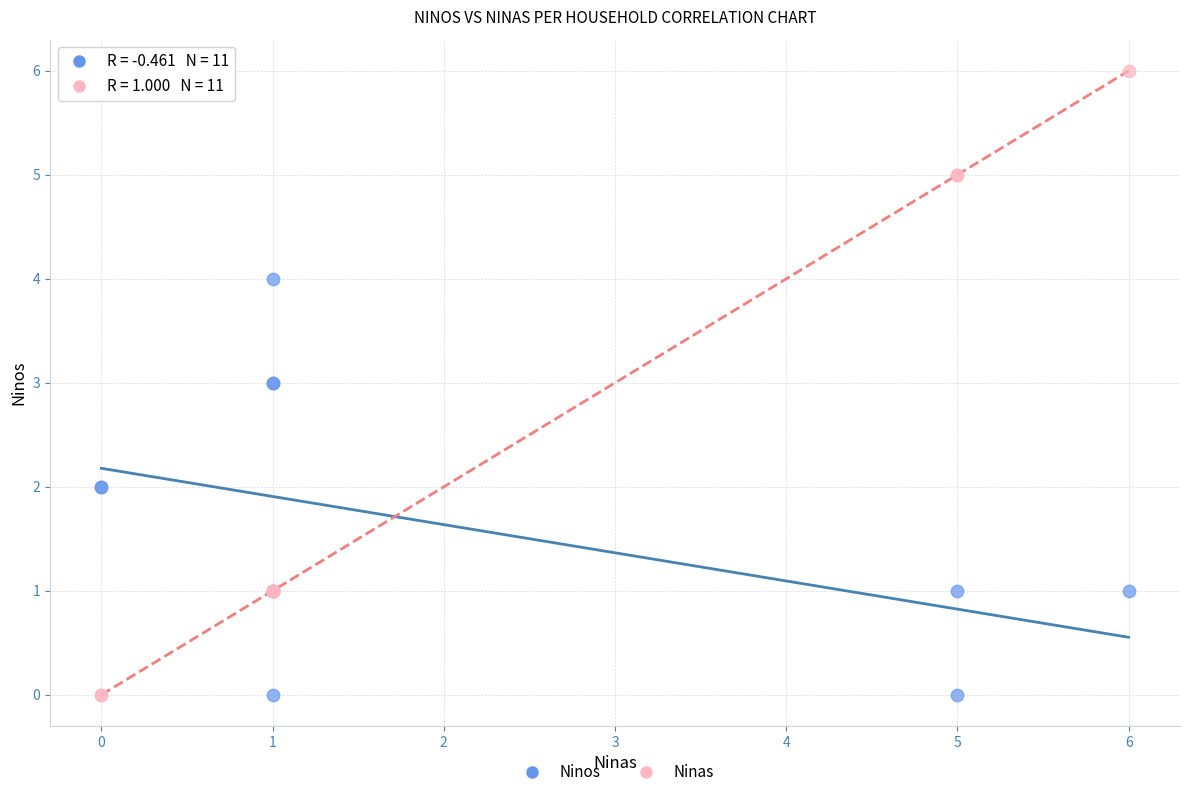

Which series reaches the maximum Y coordinate?

Ninas